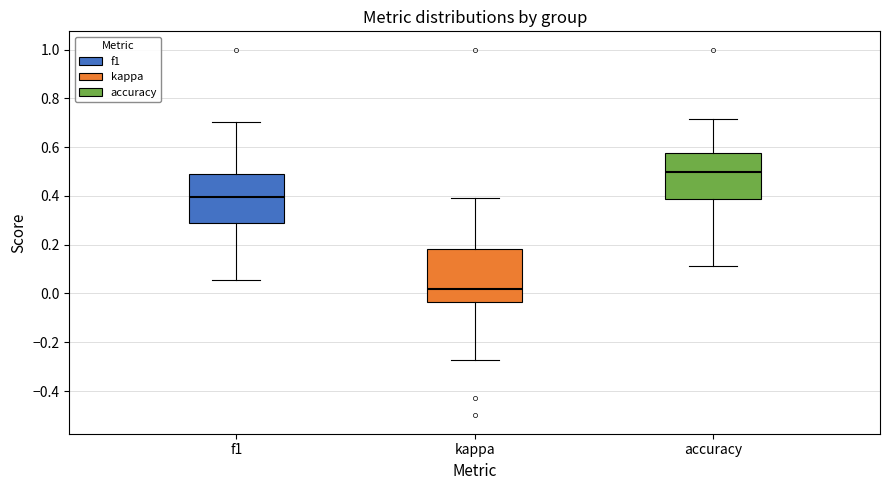

Where is the upper edge of the box for kappa on the y-axis? The values are not printed on the chart, so give them approximately, as read against the axis.

0.18